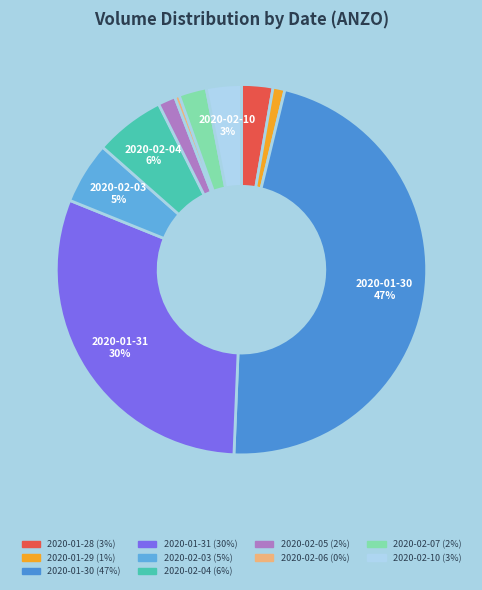

Rank the categories by value from highest to lowest.

2020-01-30, 2020-01-31, 2020-02-04, 2020-02-03, 2020-02-10, 2020-01-28, 2020-02-07, 2020-02-05, 2020-01-29, 2020-02-06